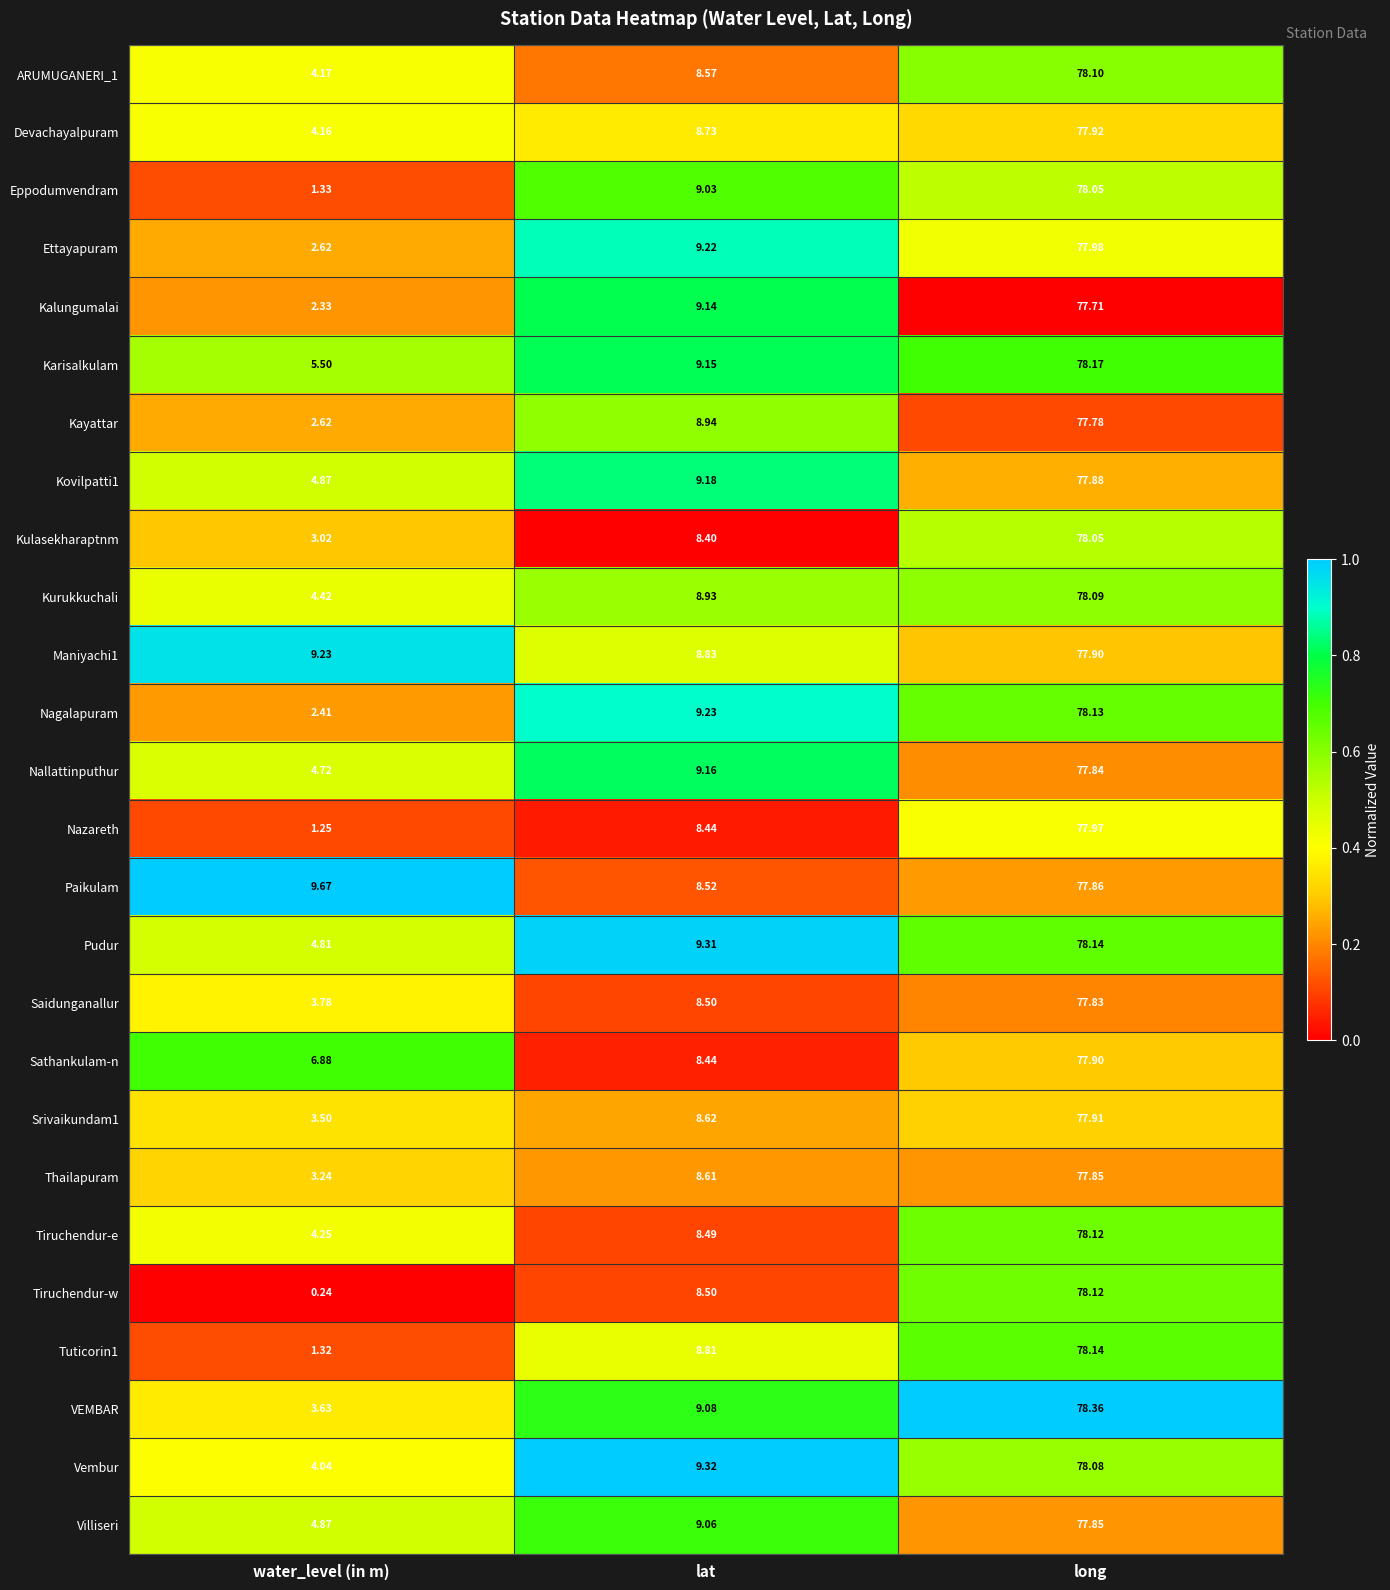

List the labels in order of Kurukkuchali value, largest first.

long, lat, water_level (in m)